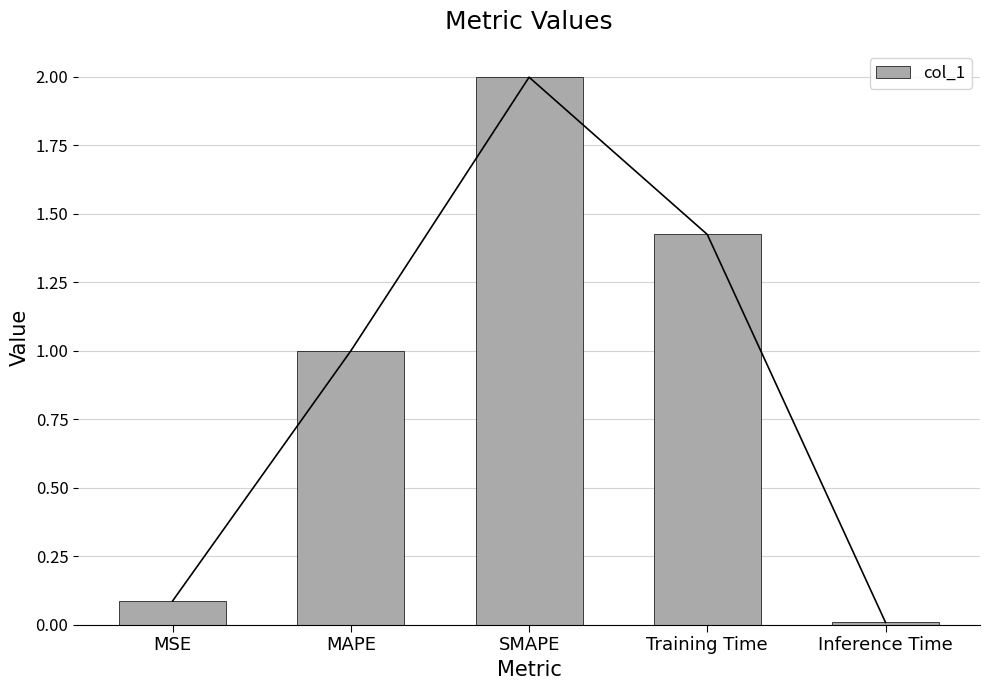

What value does the data have at MSE?

0.1